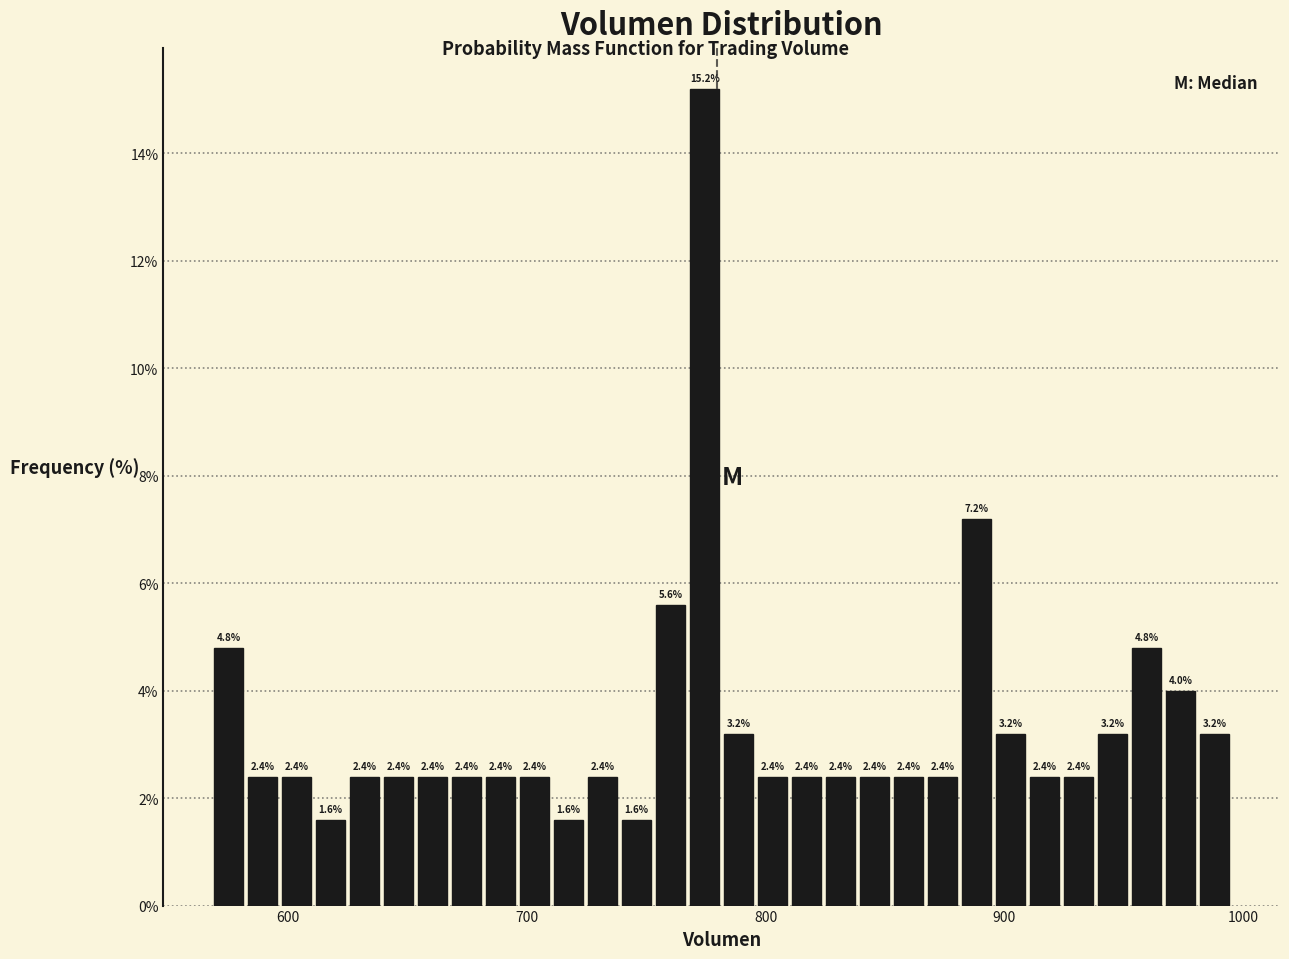

Read against the x-axis, roughly where is the centre of the tallest bar?

770